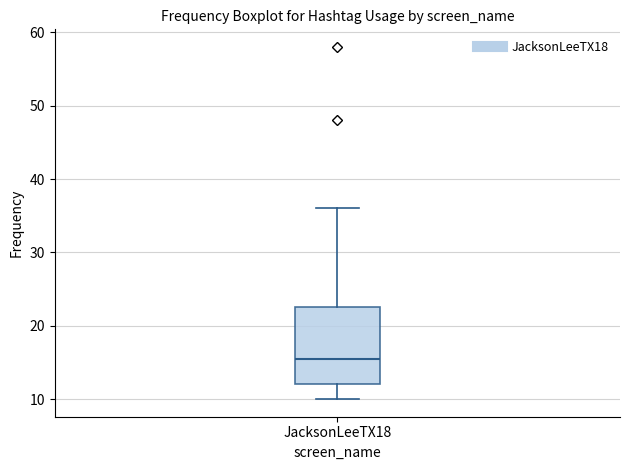

Where does the median line of the box for JacksonLeeTX18 sit on the y-axis? The values are not printed on the chart, so give them approximately, as read against the axis.

16